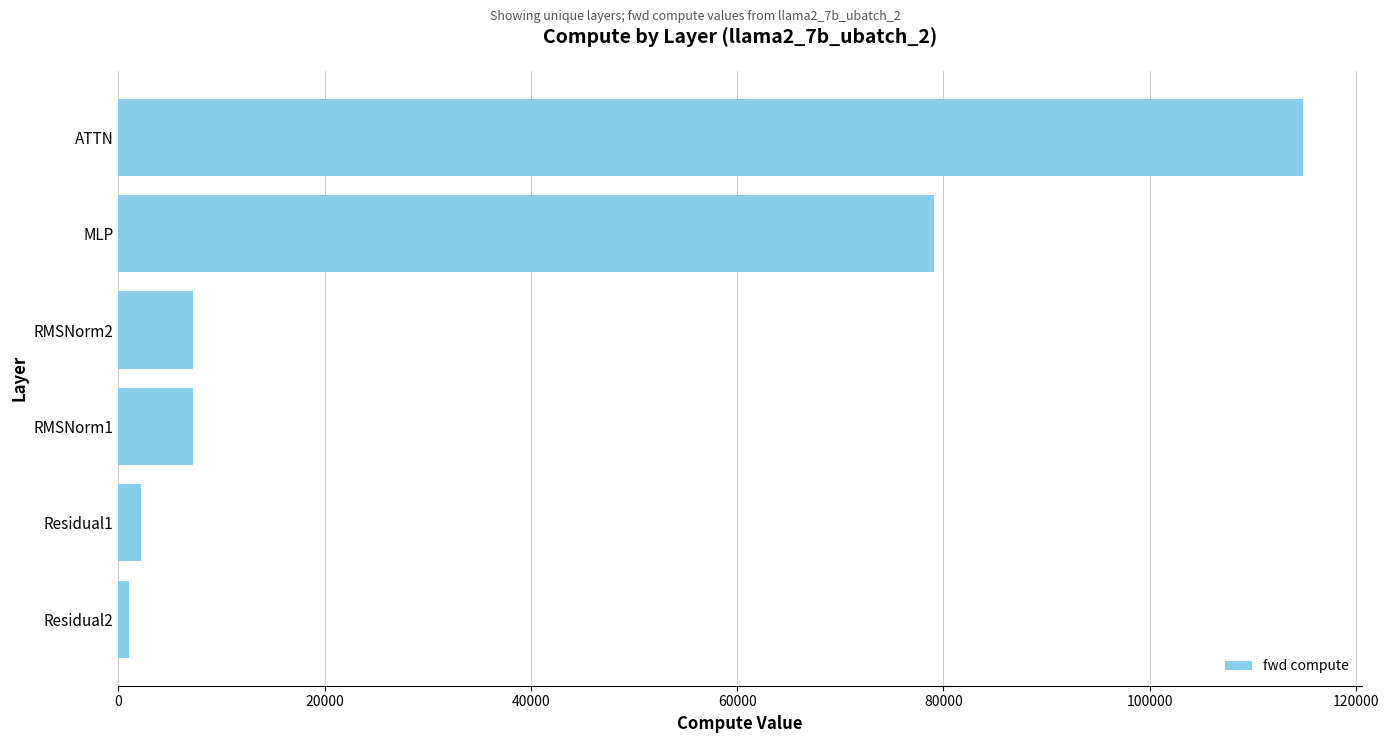

What is the sum of all values?

211733.6